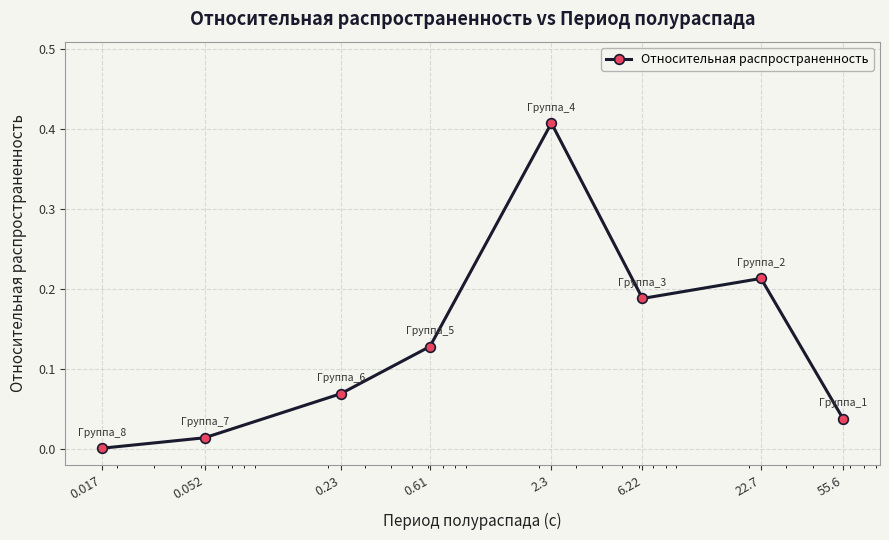

Is it true that the value at 0.017 is 0.0?

True